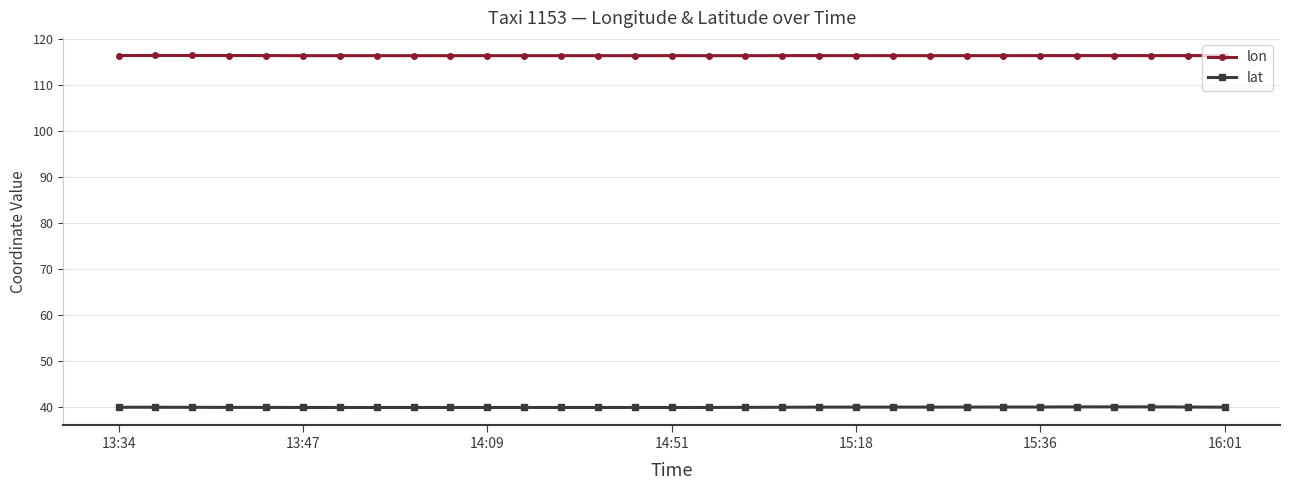

What is the minimum value for lon?

116.4